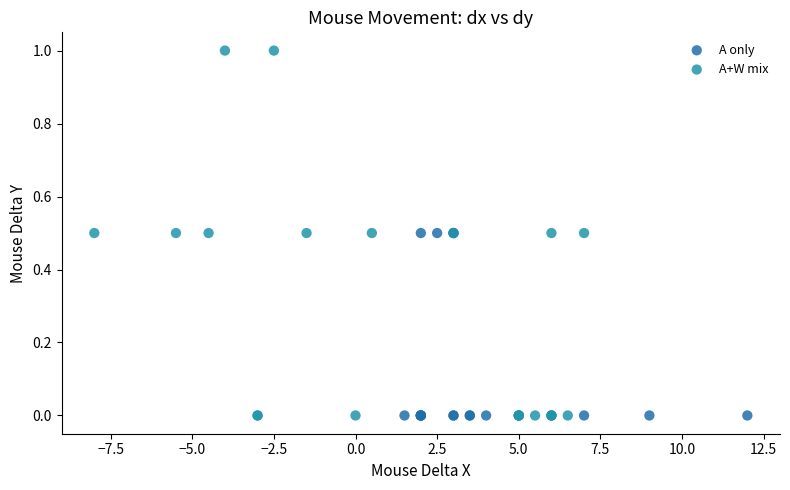

Which series has the largest Y range (max minus min)?

A+W mix